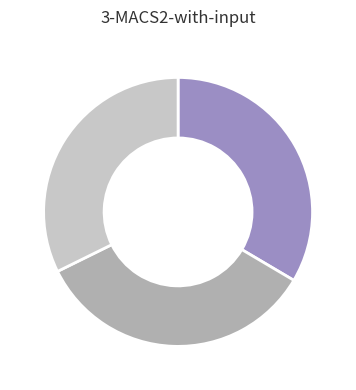

Is there any slice that represents more than half of the pie?

No